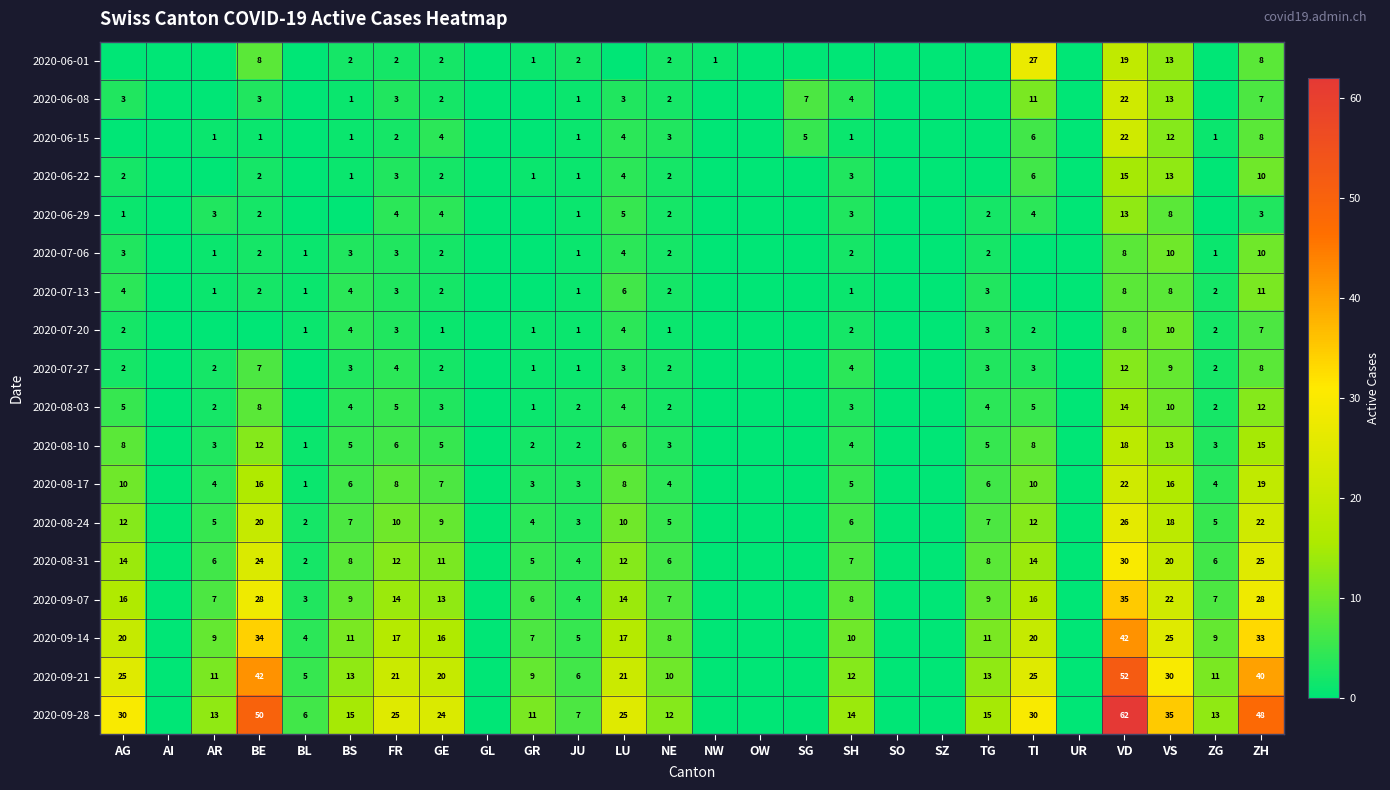

At how many categories does at least one series exceed 12?

14